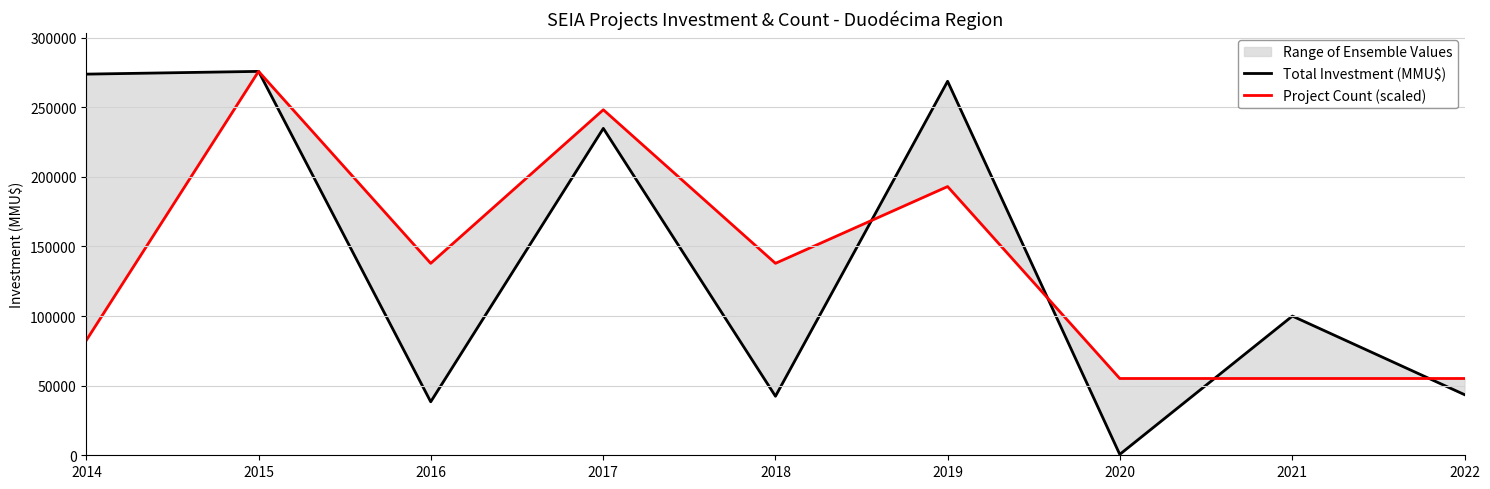

True or false: Total Investment (MMU$) has a value of 340666.3 at 2017.

False